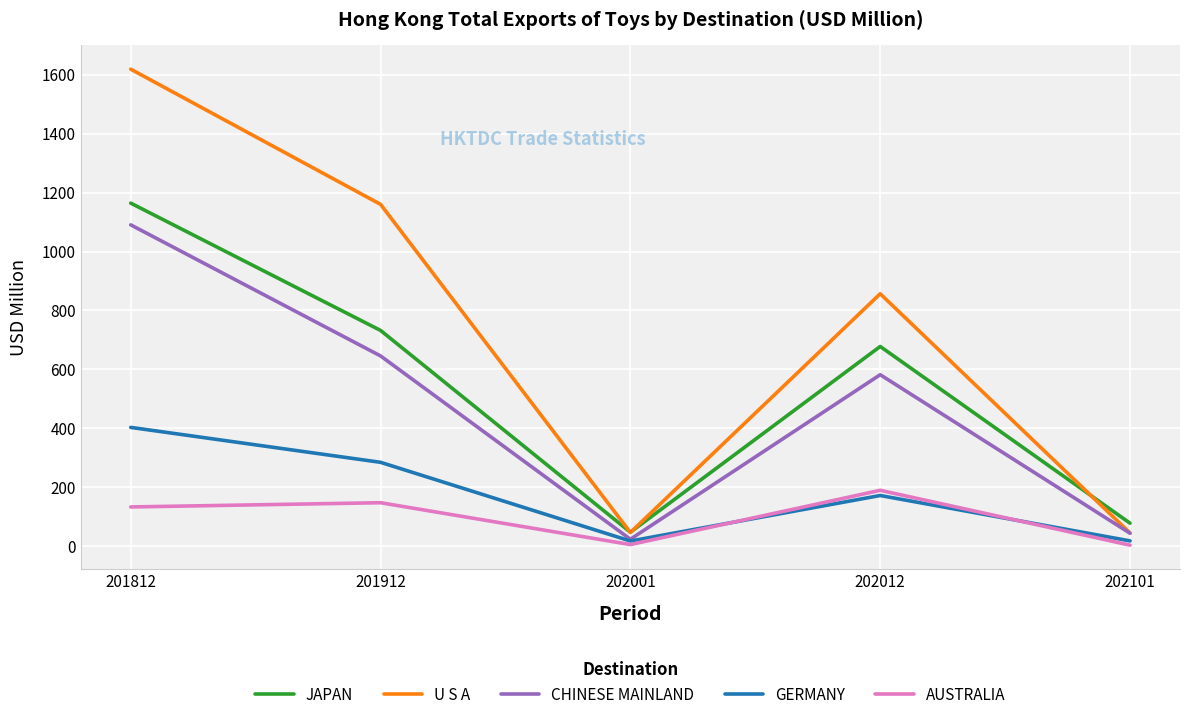

How many values in the GERMANY series exceed 172?

3